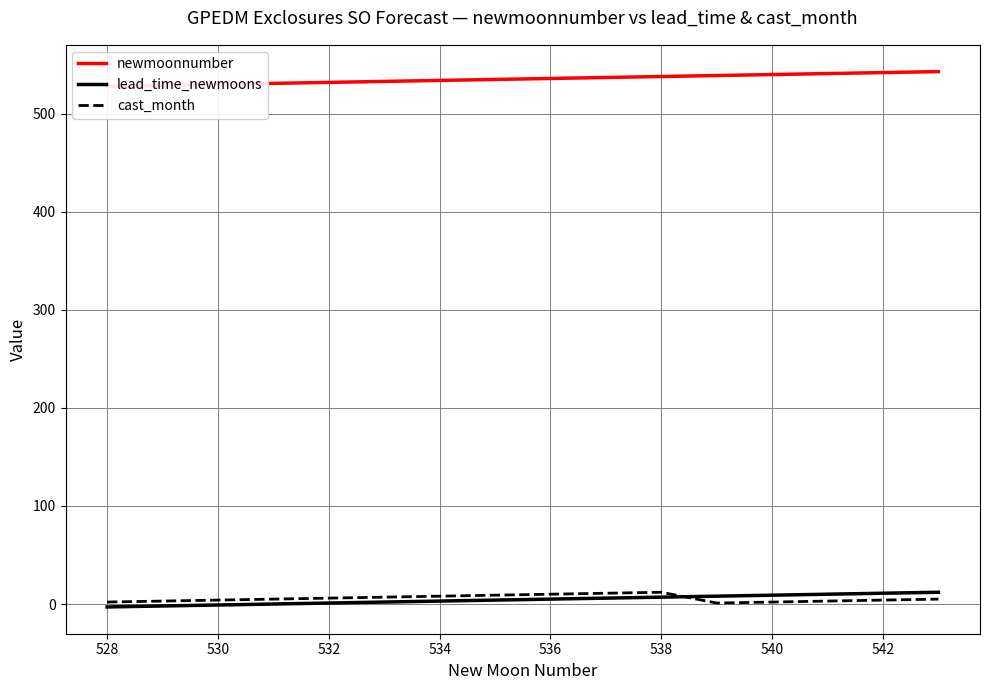

Is it true that lead_time_newmoons equals 1 at 532?

True